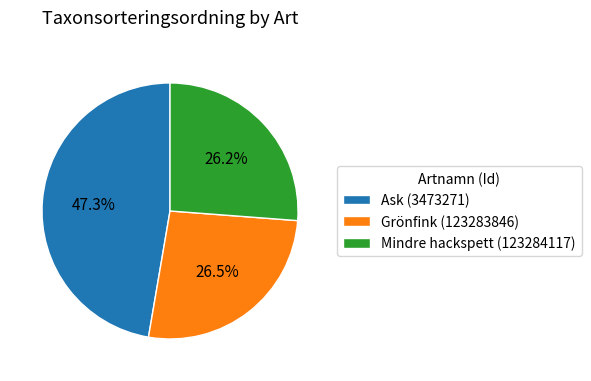

Does Ask (3473271) represent more than half of the total?

No